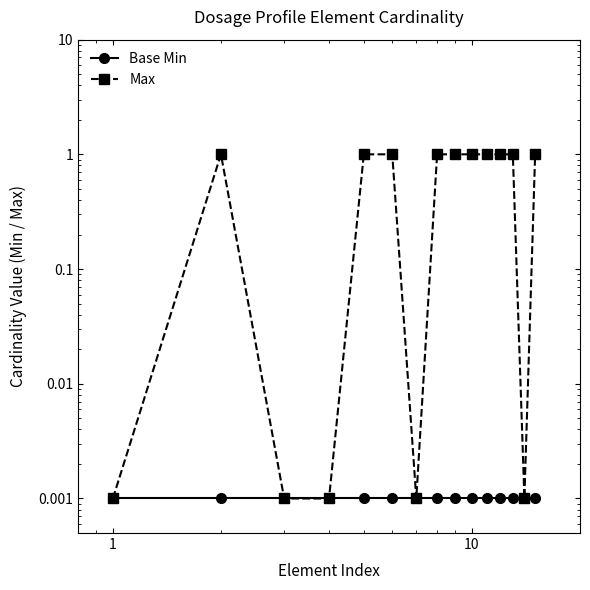

Rank the series by their average value, from highest to lowest.

Max, Base Min